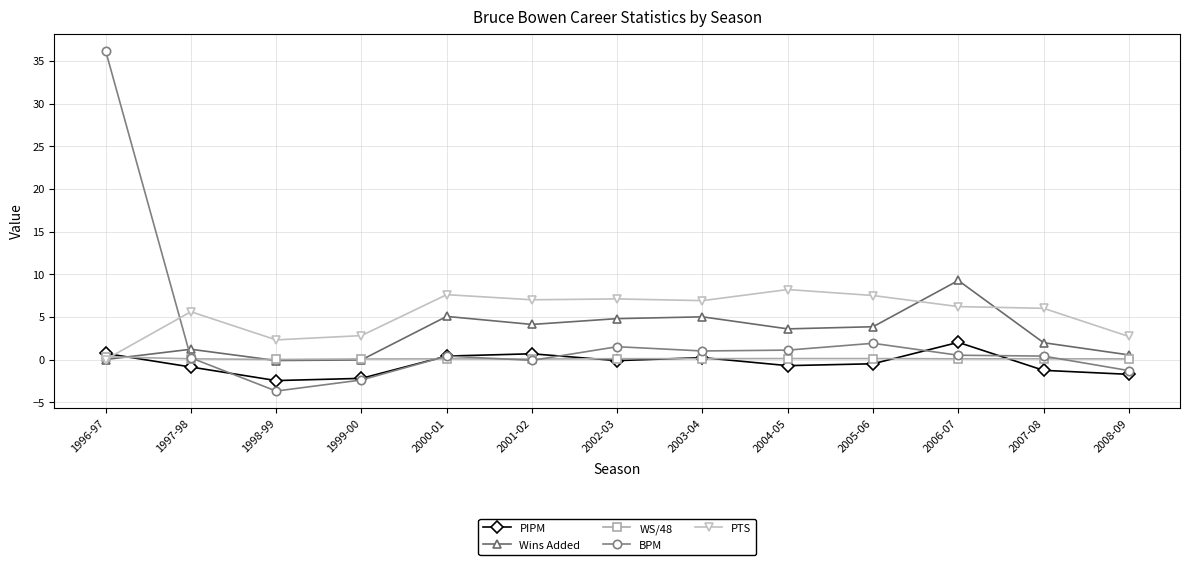

True or false: WS/48 has more than 1 interior local peaks.

True